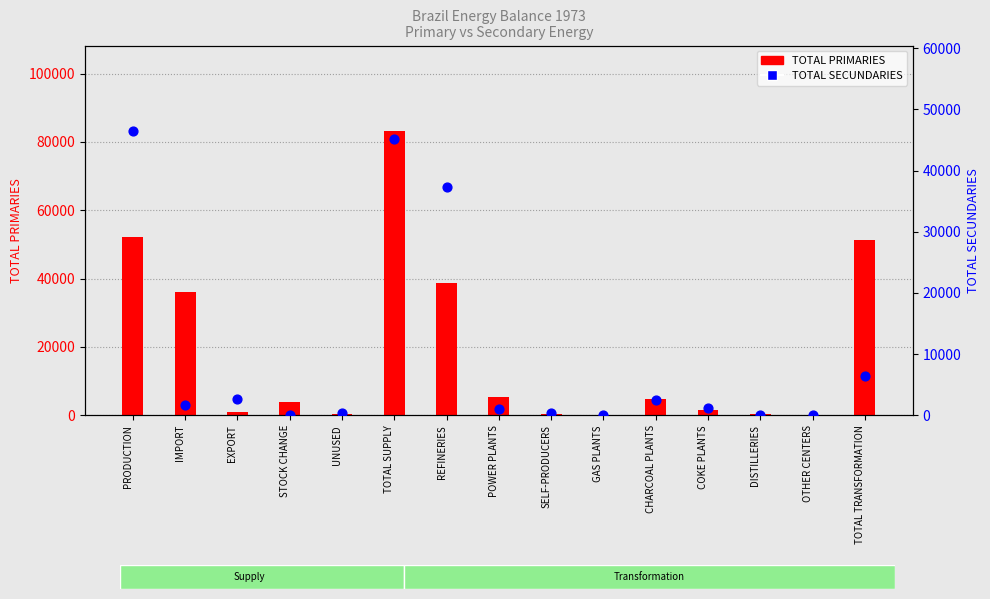

Which series reaches the maximum Y coordinate?

TOTAL PRIMARIES